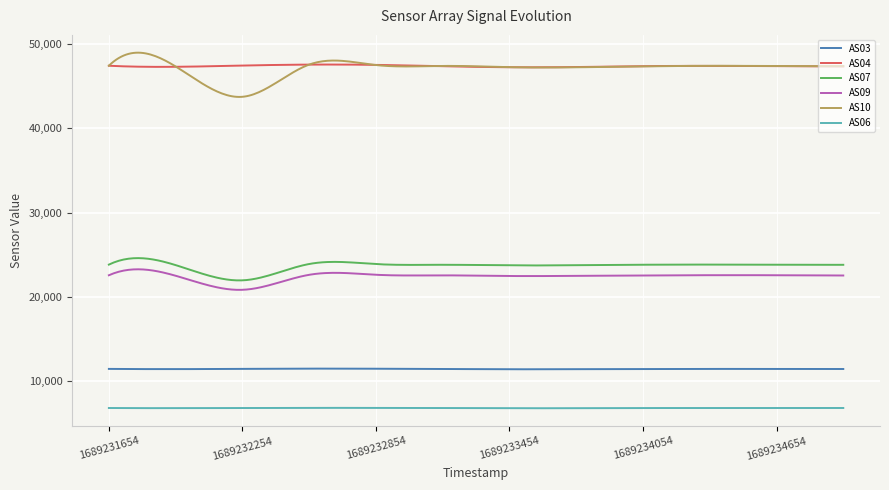

What is the minimum value shown in the chart?

6822.0